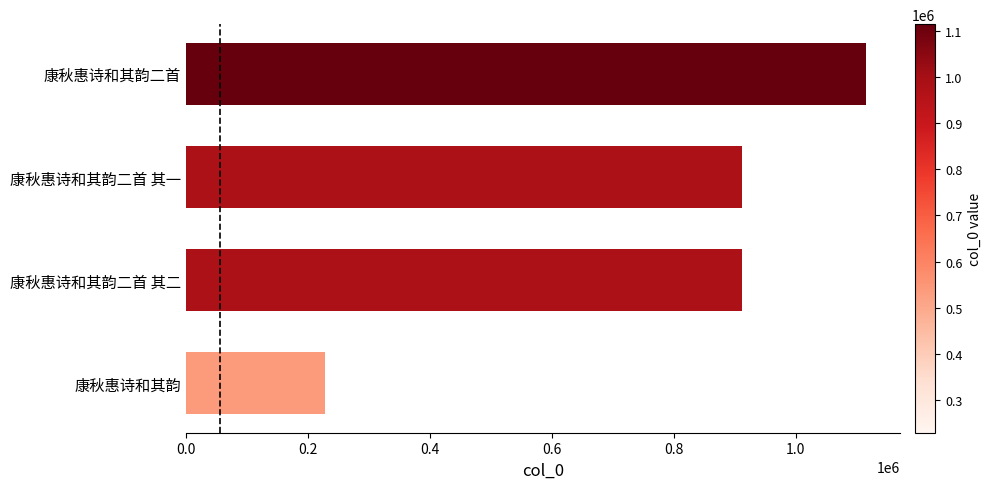

What is the greatest value displayed?

1115067